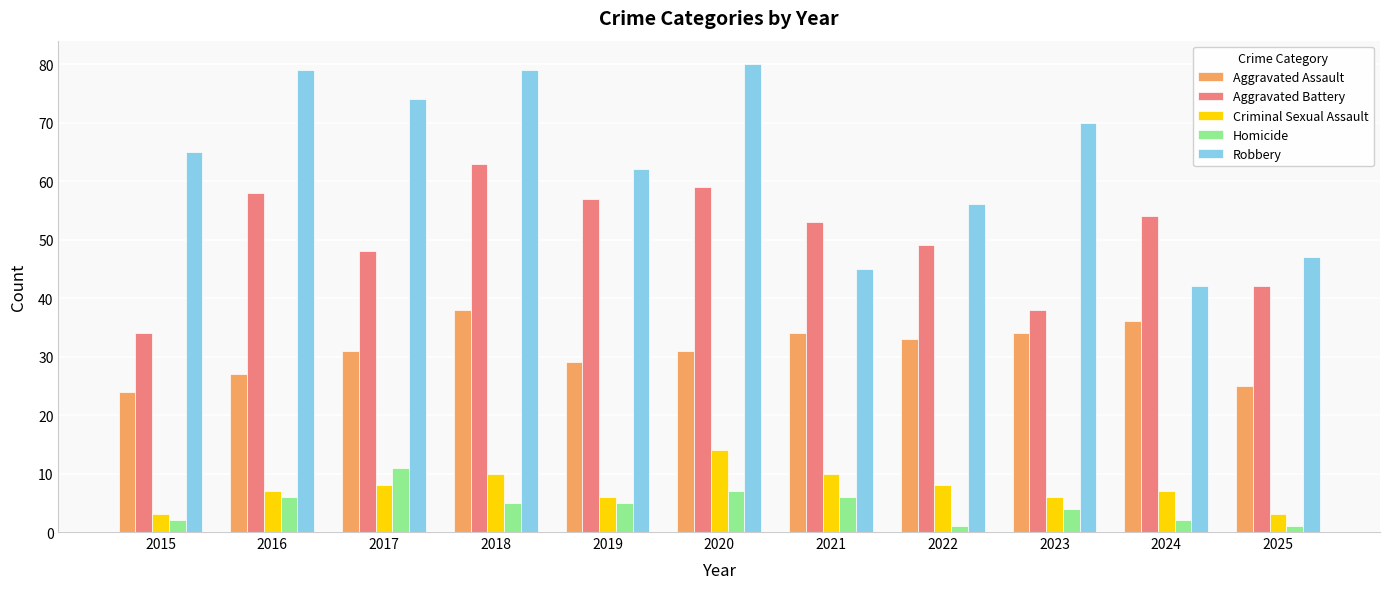

What is the difference between the maximum and minimum values in the Homicide series?

10